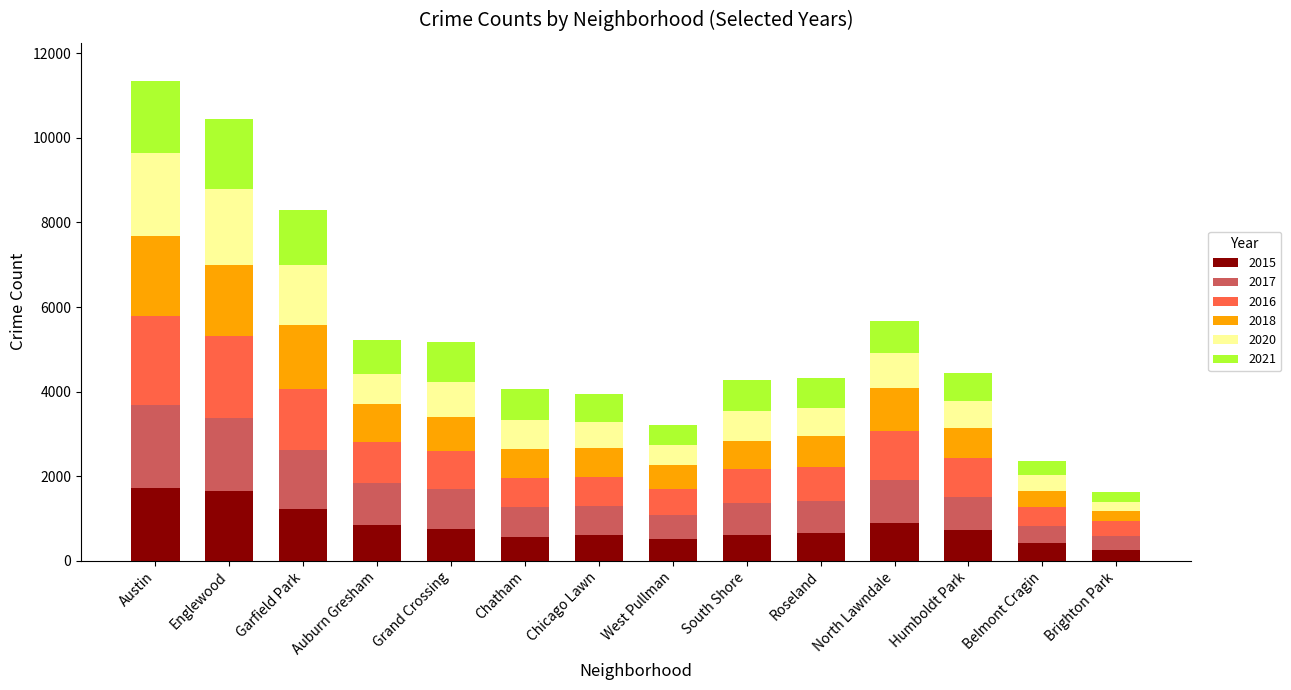

Is it true that 2015 equals 1214 at Garfield Park?

True